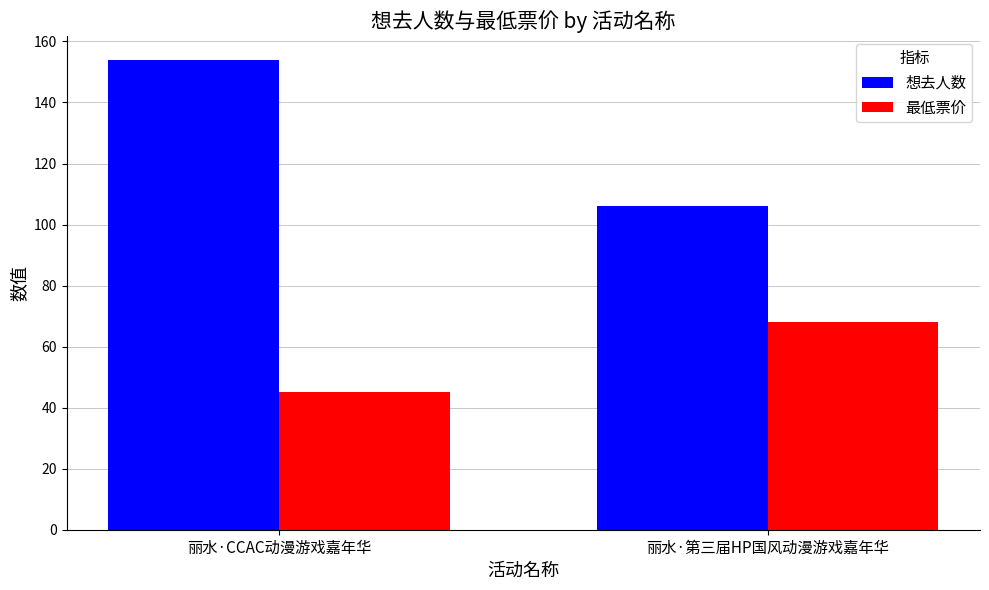

What is the difference between the 最低票价 values at 丽水·CCAC动漫游戏嘉年华 and 丽水·第三届HP国风动漫游戏嘉年华?

23